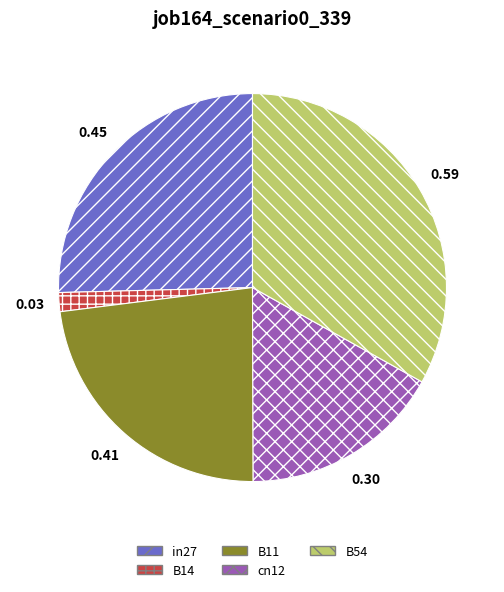

Between B54 and cn12, which is larger?

B54